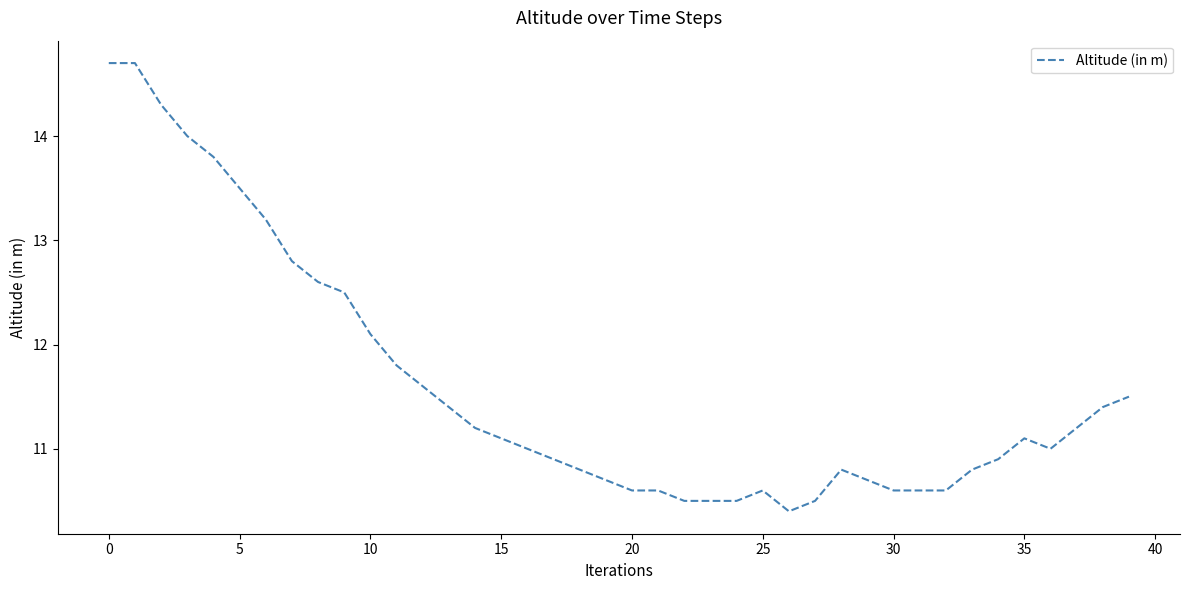

What is the greatest value displayed?

14.7